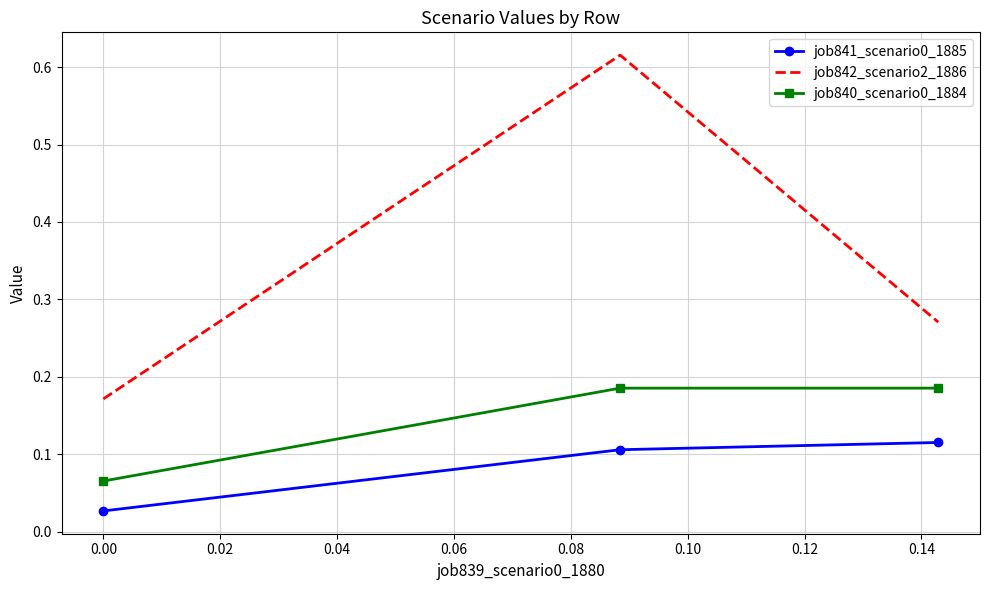

Which series has the largest total across all categories?

job842_scenario2_1886